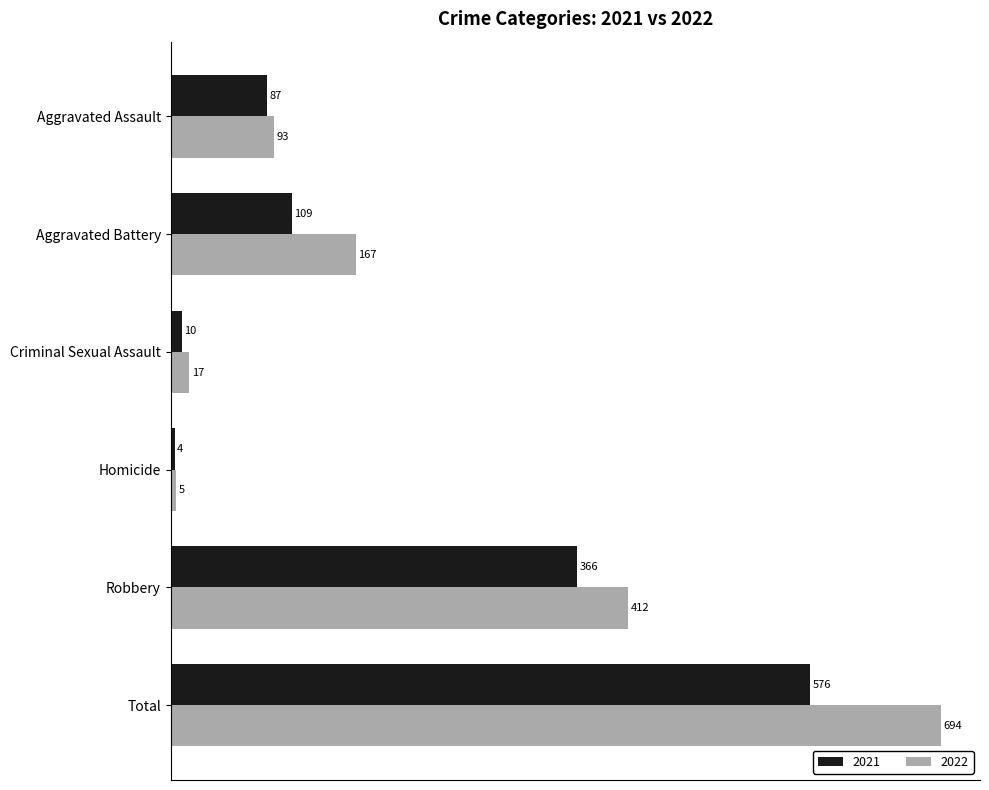

What is the total value across all series at Total?

1270